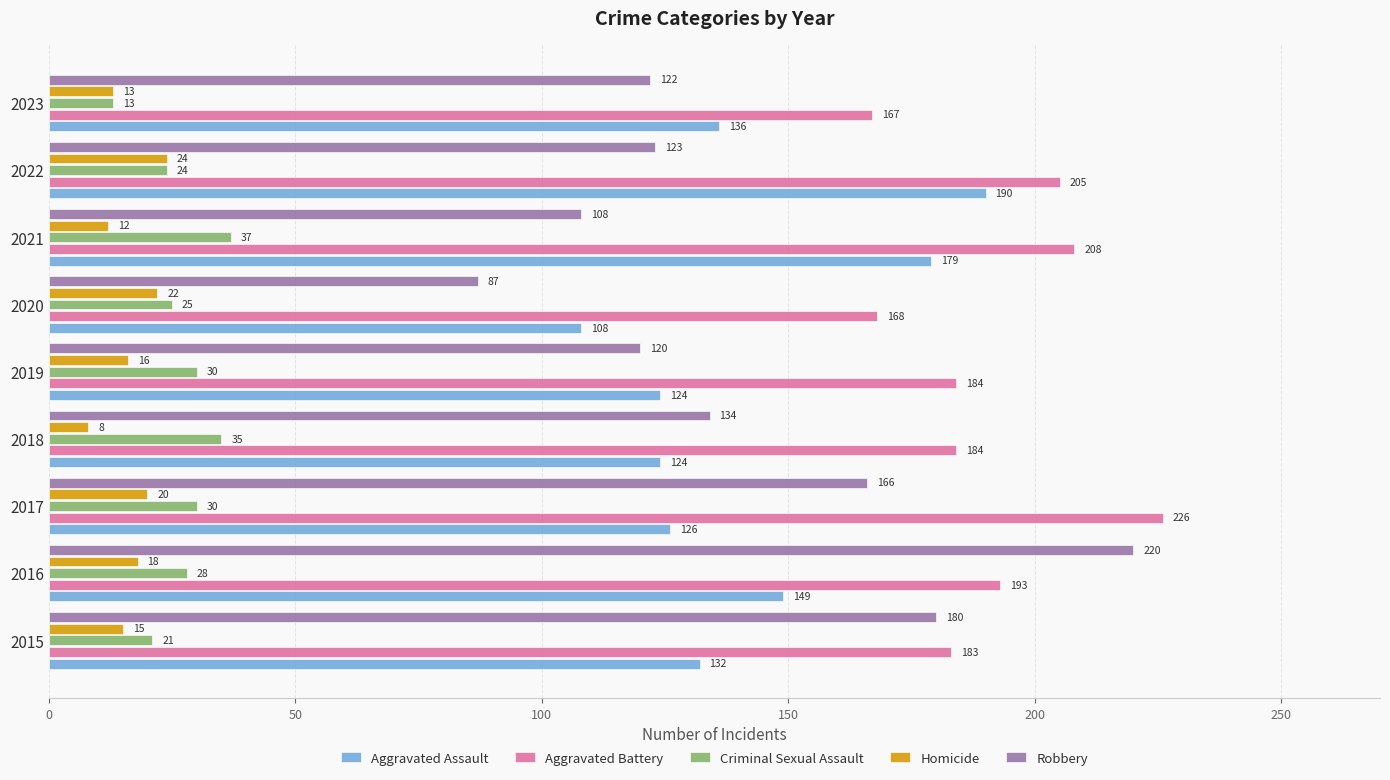

How many data points in Robbery are less than 123?

4